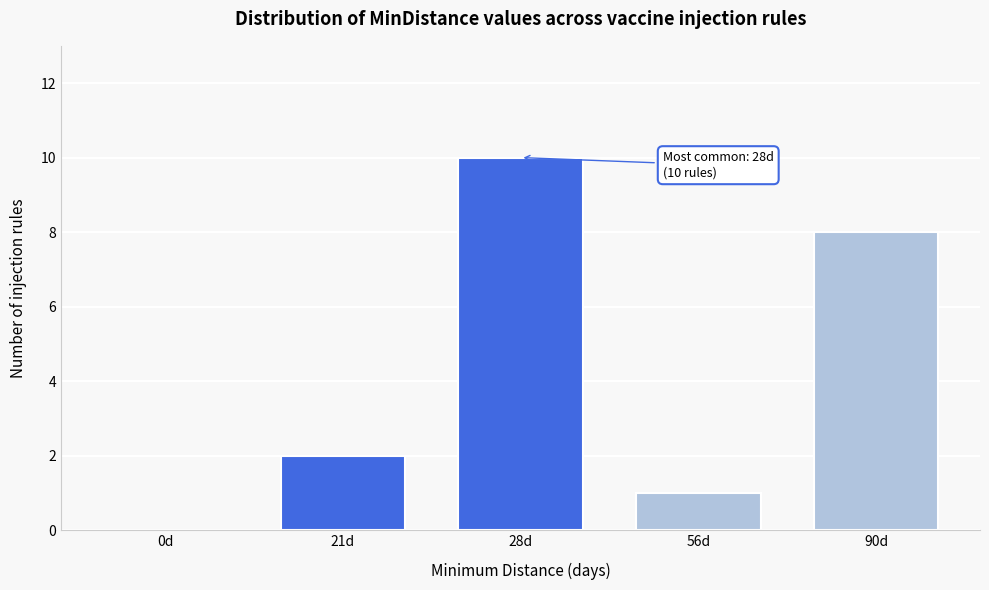

Reading right to left, what are all the values shown in this chart?

90d=8	56d=1	28d=10	21d=2	0d=0